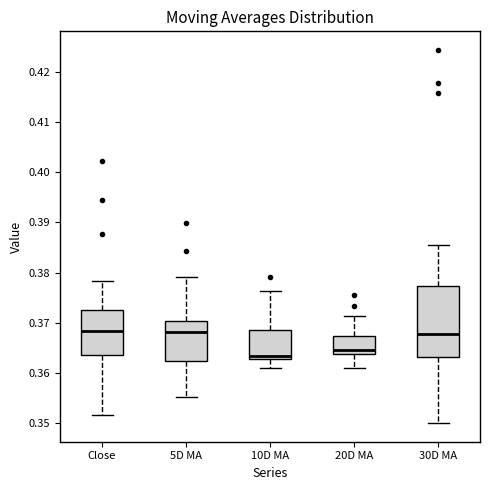

Comparing the boxes themselves (not the whiskers), which one is the tallest?

30D MA